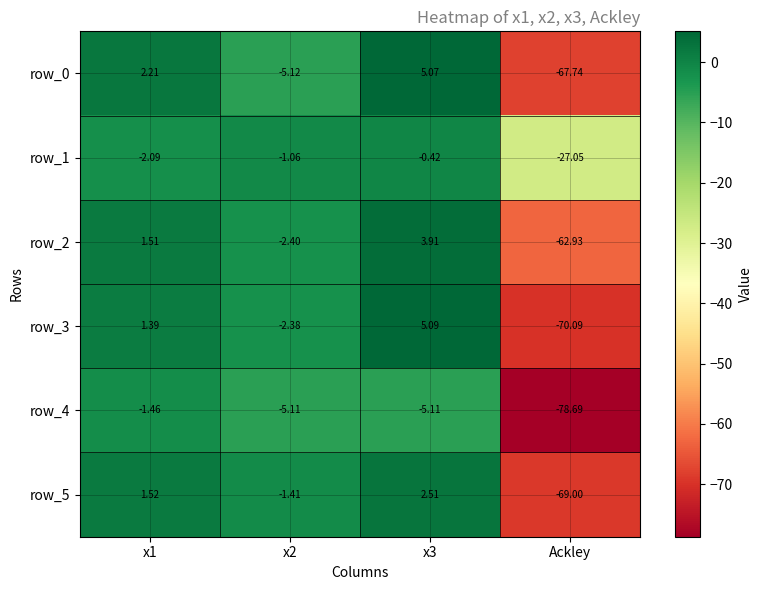

Is the value of row_0 at x3 greater than the value of row_2 at Ackley?

Yes